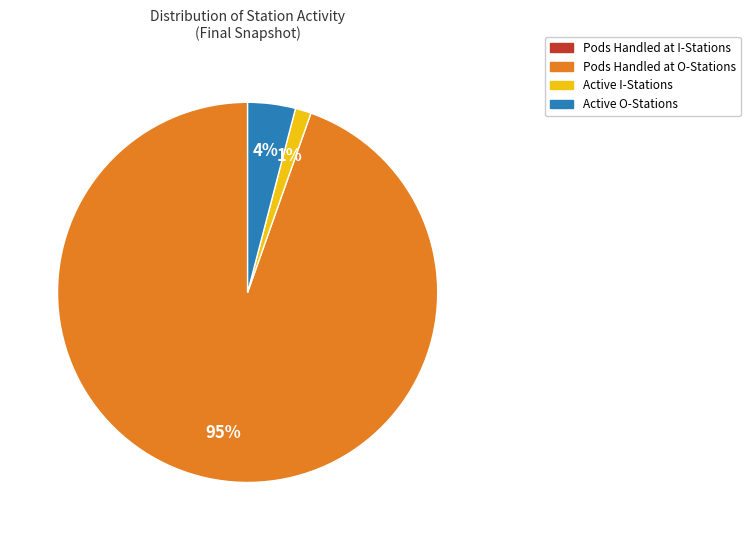

To the nearest percent, what is the difference between the largest and smallest slice percentages?

95%